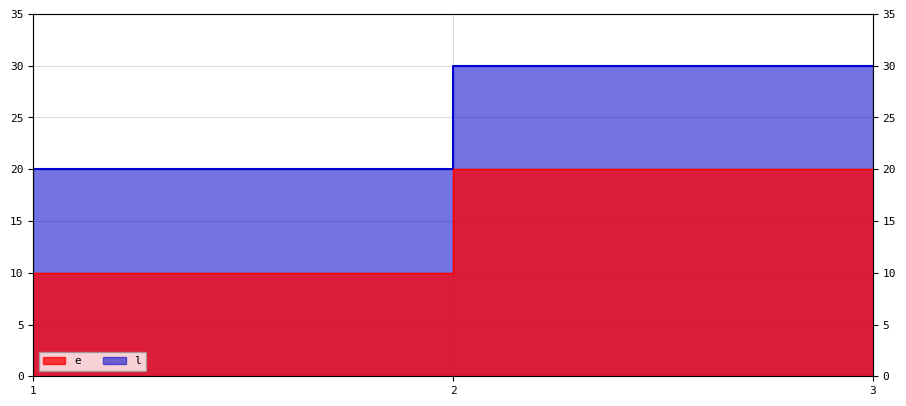

What is the difference between the highest and lowest values at 3?

10